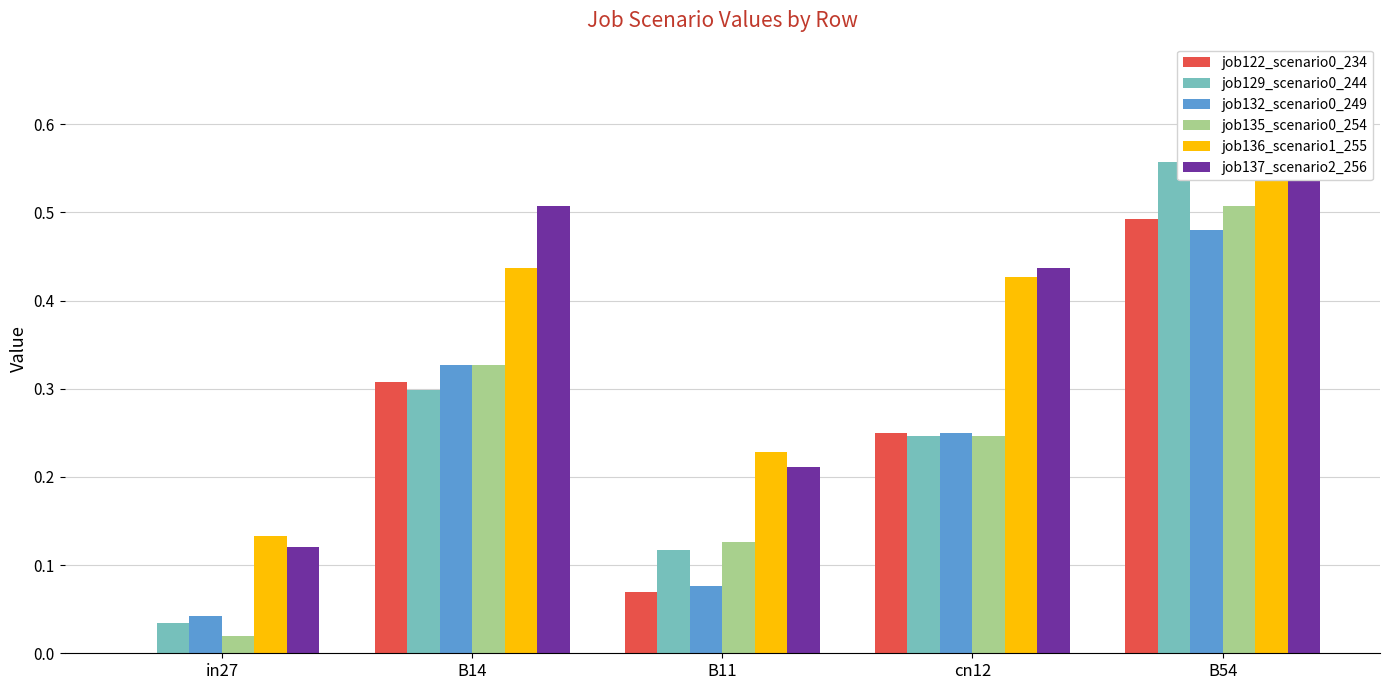

Rank the series by their maximum value, from highest to lowest.

job137_scenario2_256, job136_scenario1_255, job129_scenario0_244, job135_scenario0_254, job122_scenario0_234, job132_scenario0_249